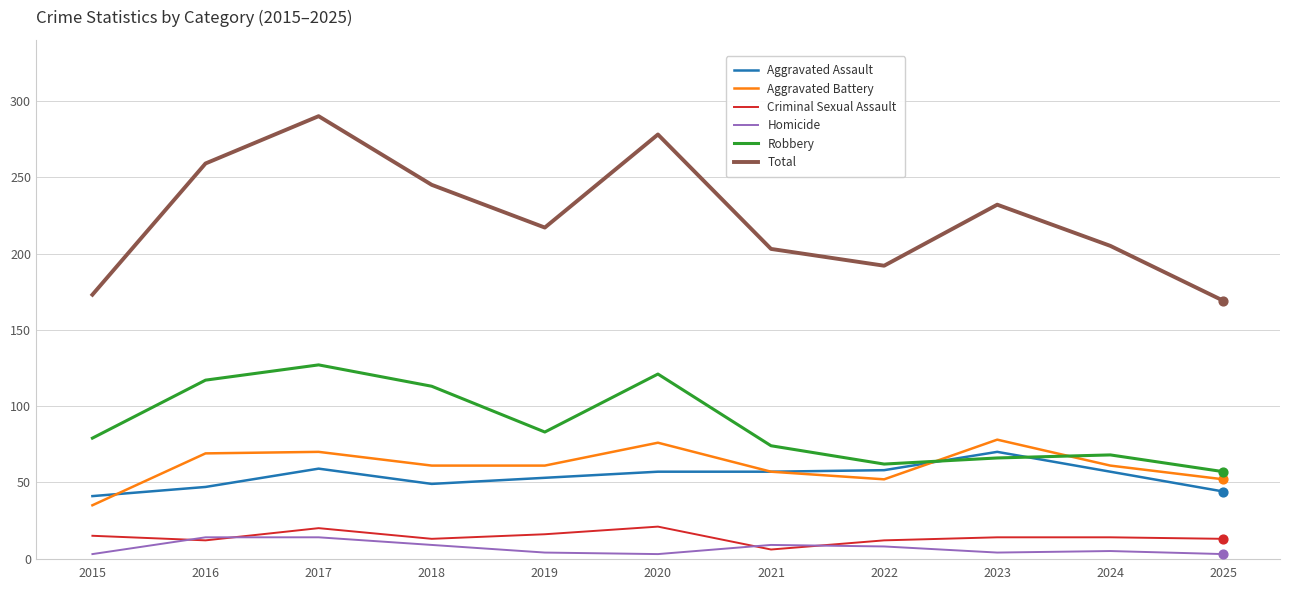

Which series has the largest total across all categories?

Total